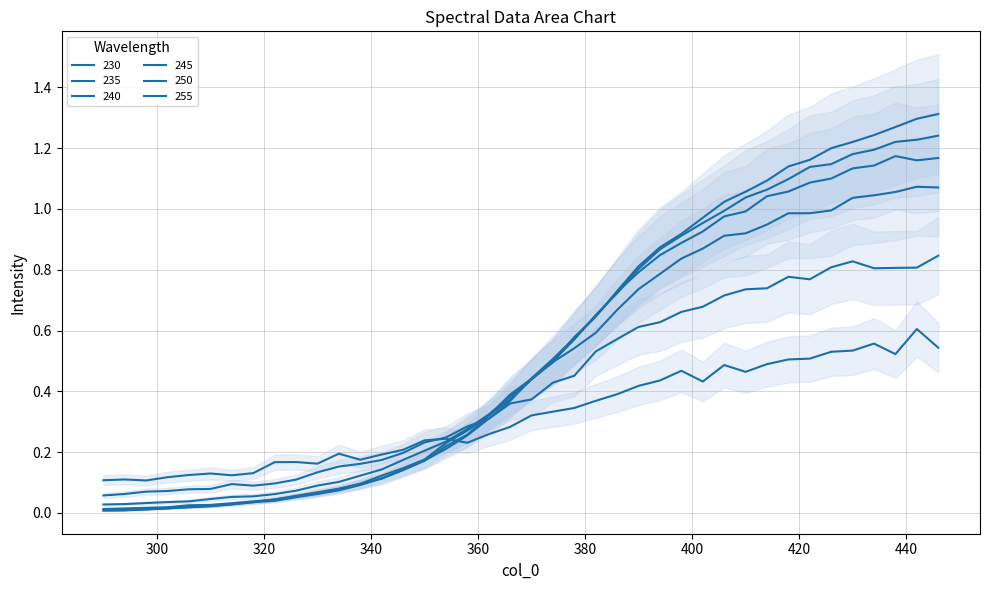

How many series are shown in this chart?

6